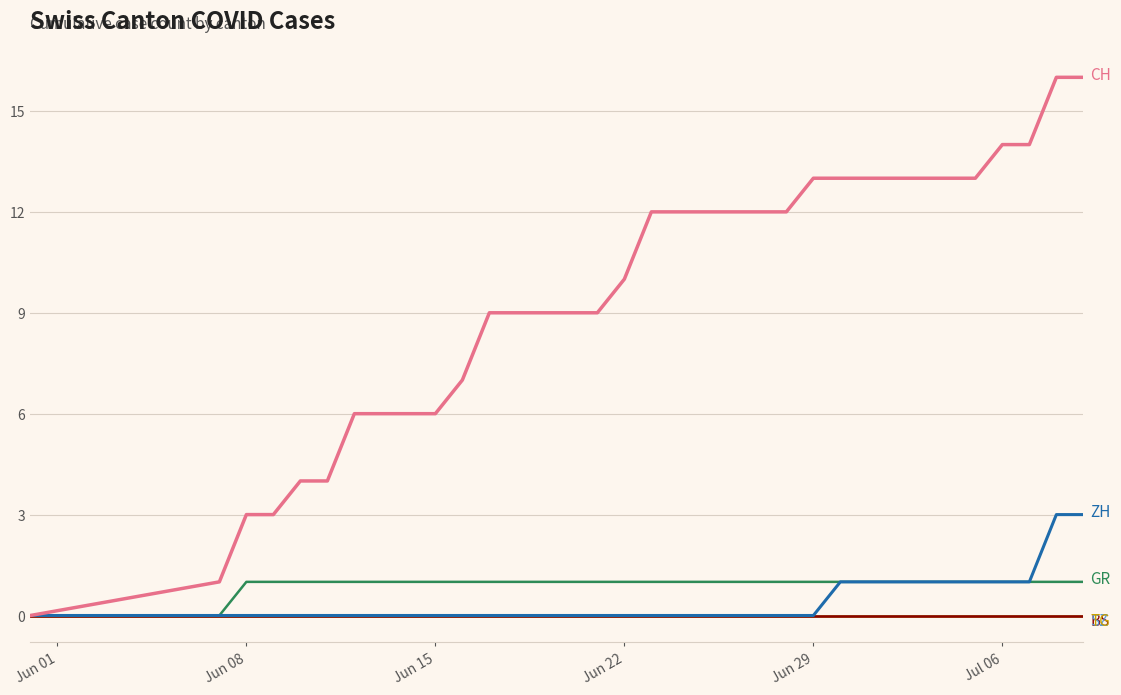

How many lines are shown in the chart?

6